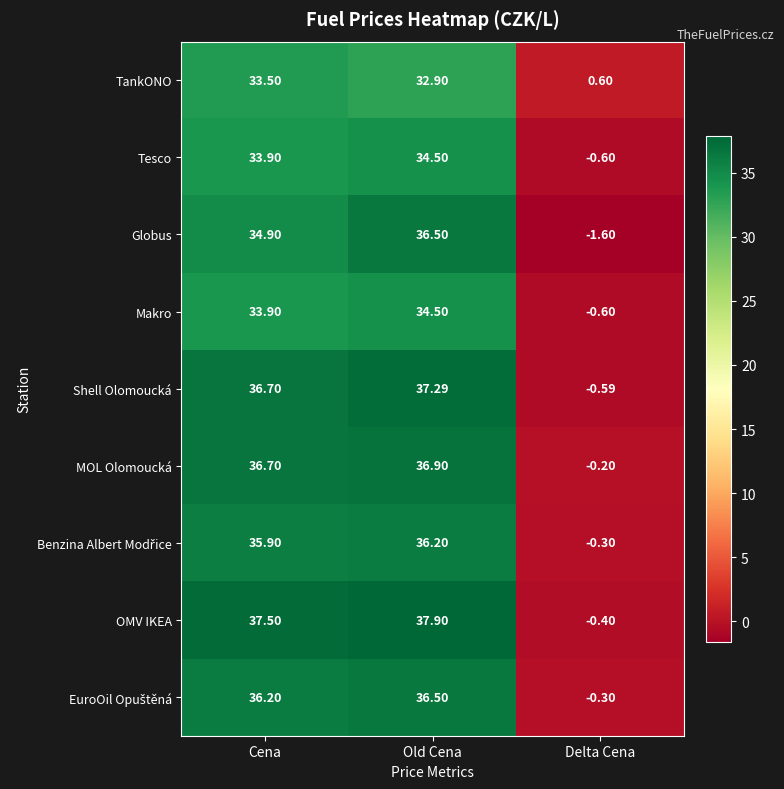

Rank the categories by Tesco value from lowest to highest.

Delta Cena, Cena, Old Cena